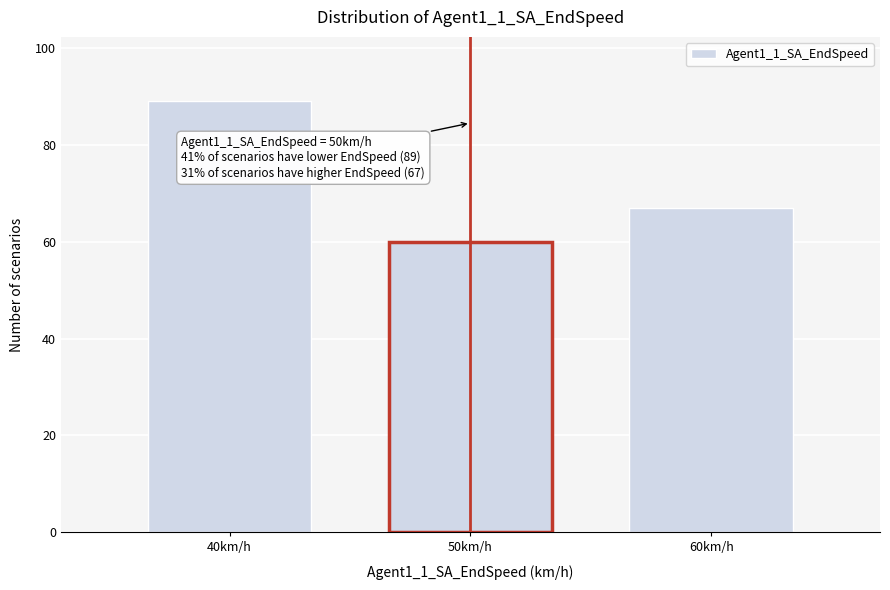

Reading left to right, list all the values displayed in this chart.

89	60	67